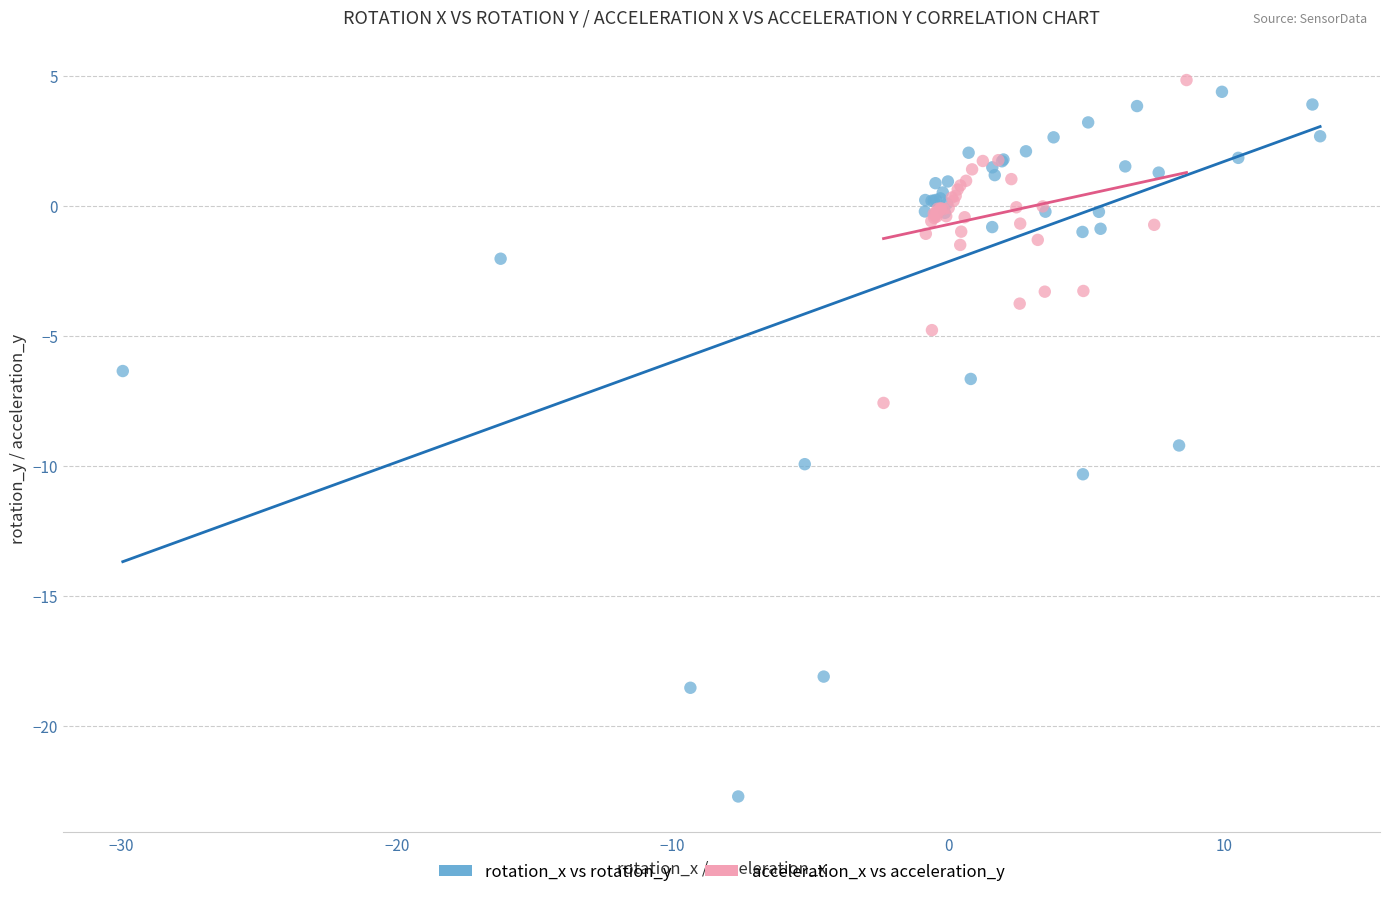

Which series has the widest spread of Y values?

rotation_x vs rotation_y